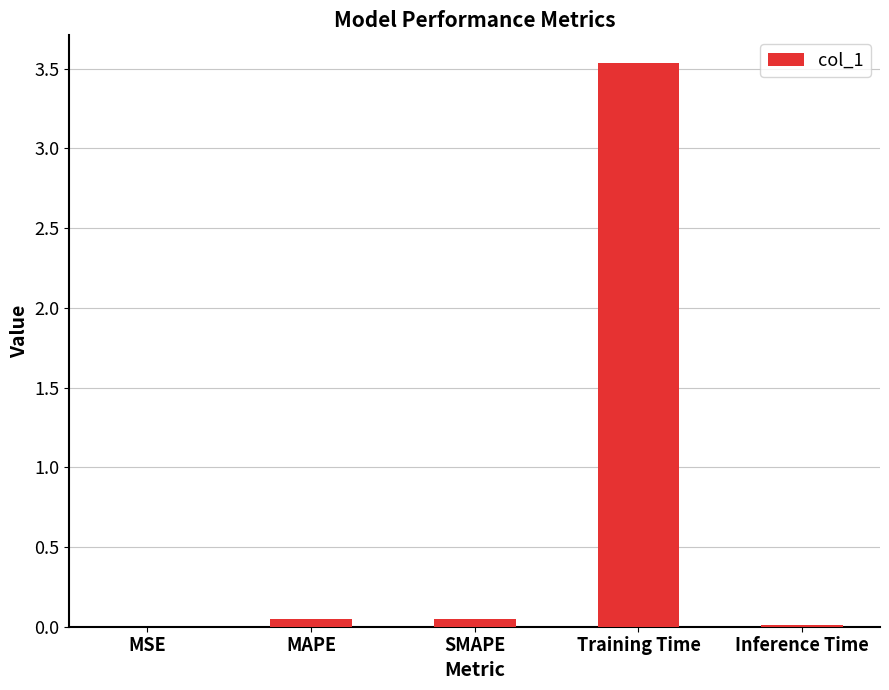

Is it true that the value at MSE is 0.0?

True